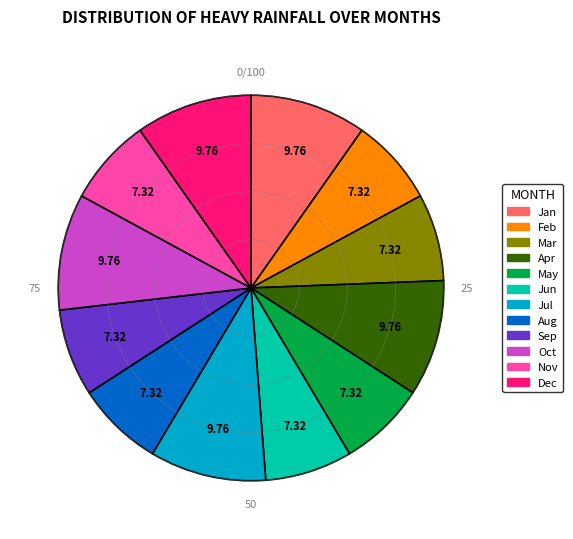

Is there any slice that represents more than half of the pie?

No